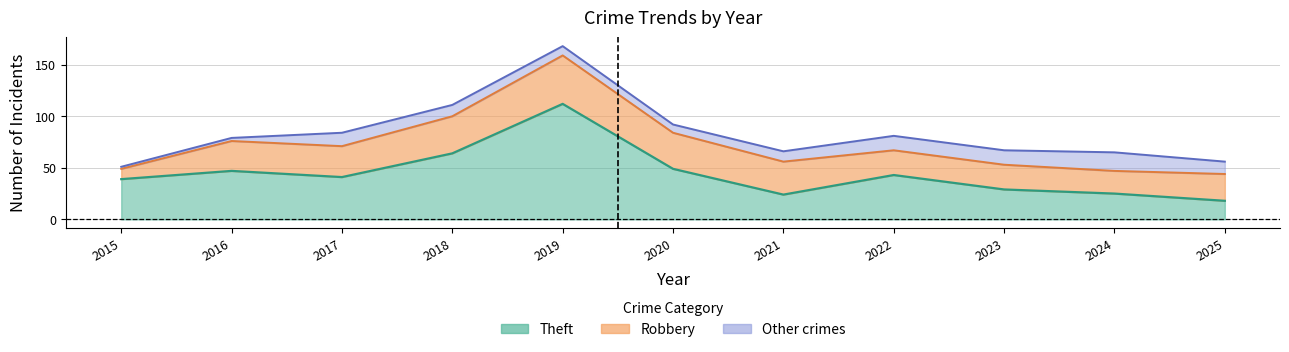

The Total series shows 128 at 2017. True or false?

False